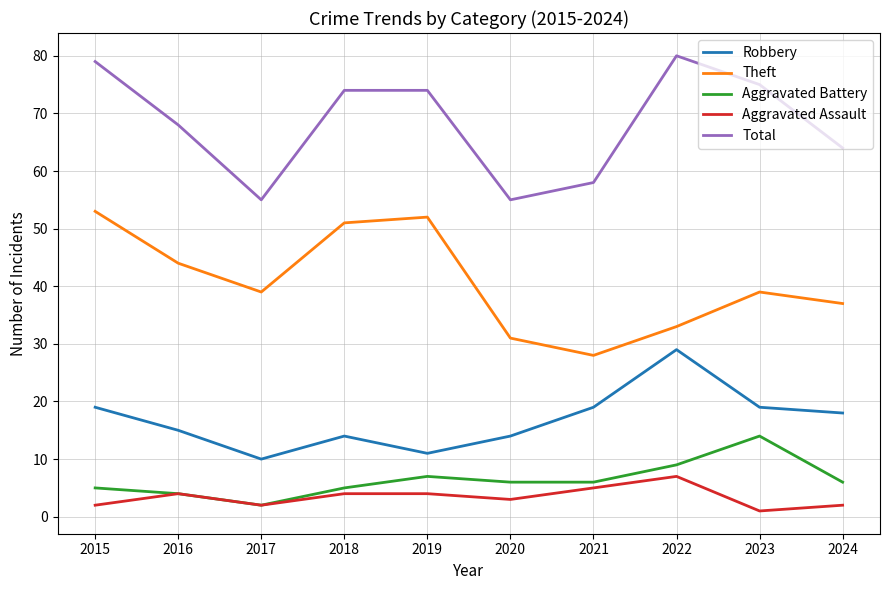

Where does the Aggravated Battery series first go above 6?

2019